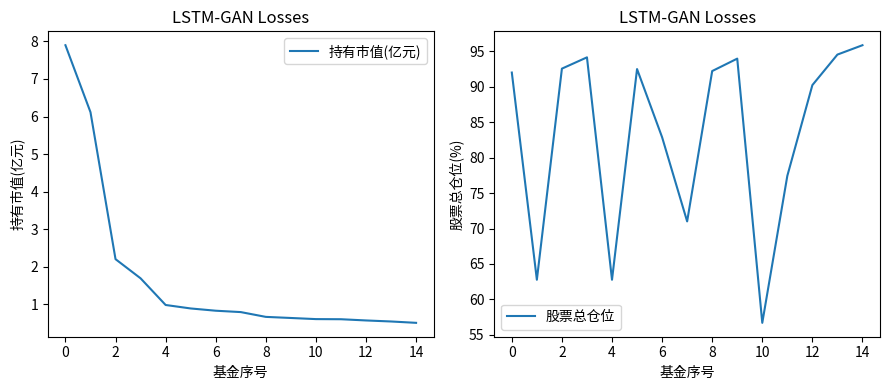

Is it true that 股票总仓位 equals 51.4 at 6?

False